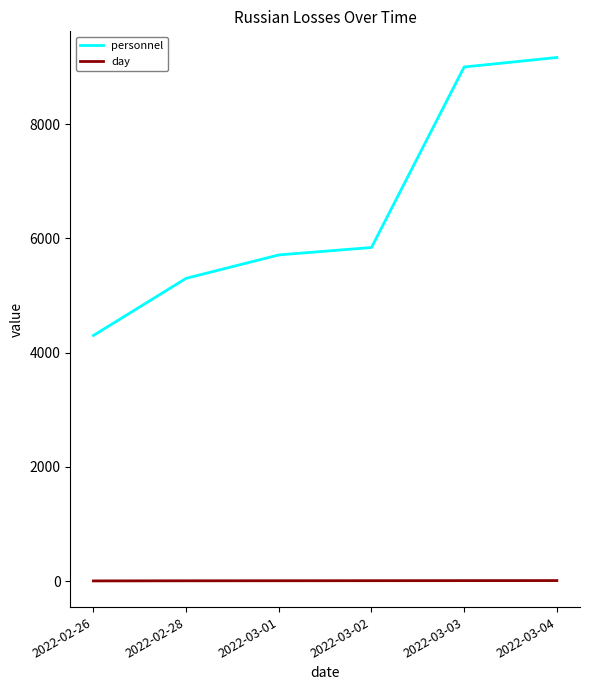

What is the total value across all series at 2022-03-04?

9175